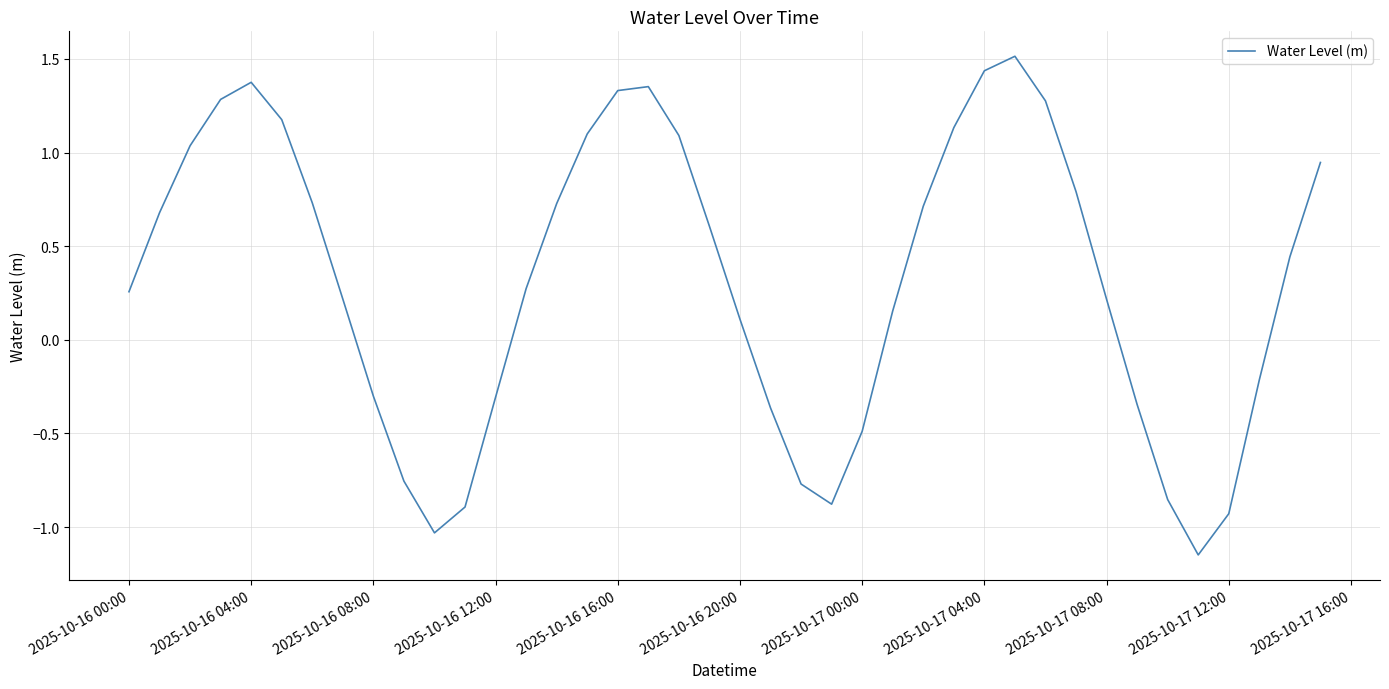

What is the greatest value displayed?

1.5